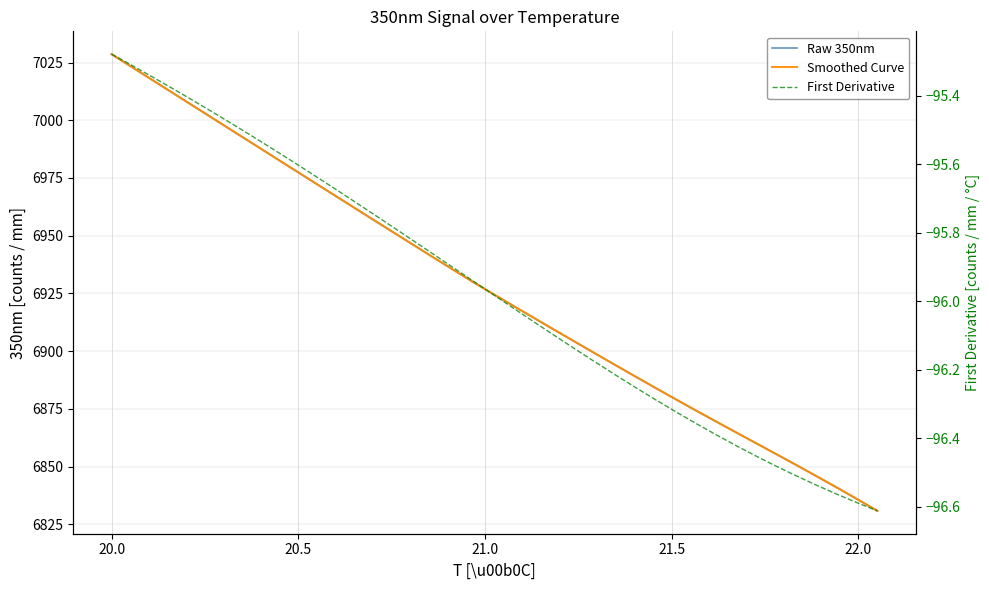

Rank the series by their maximum value, from highest to lowest.

Raw 350nm, Smoothed Curve, First Derivative